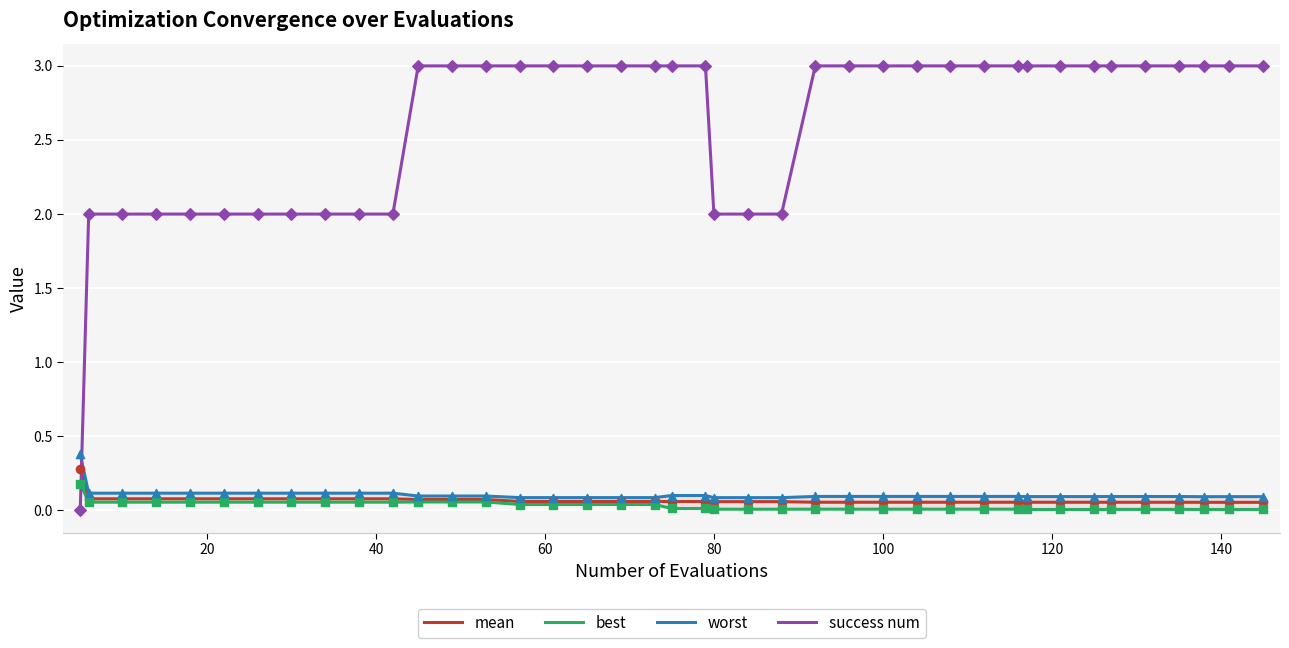

Which series has the largest total across all categories?

success num